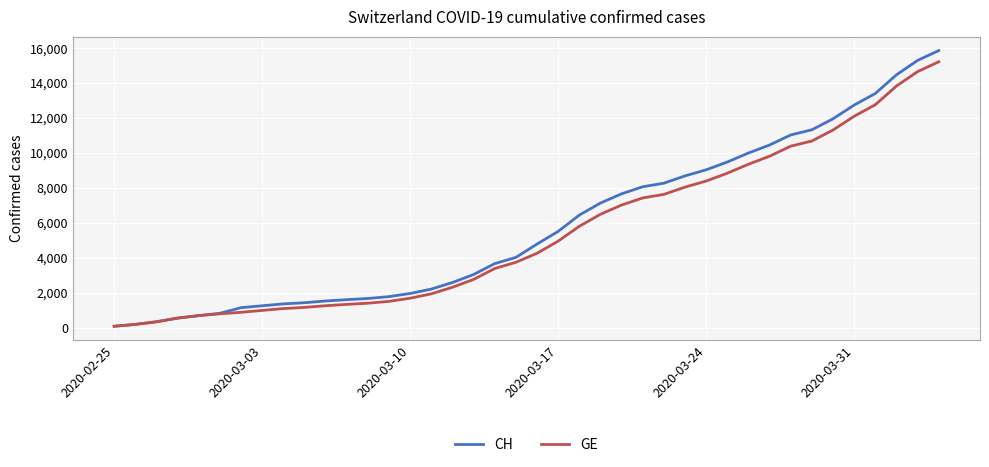

What is the highest value of the GE series?

15215